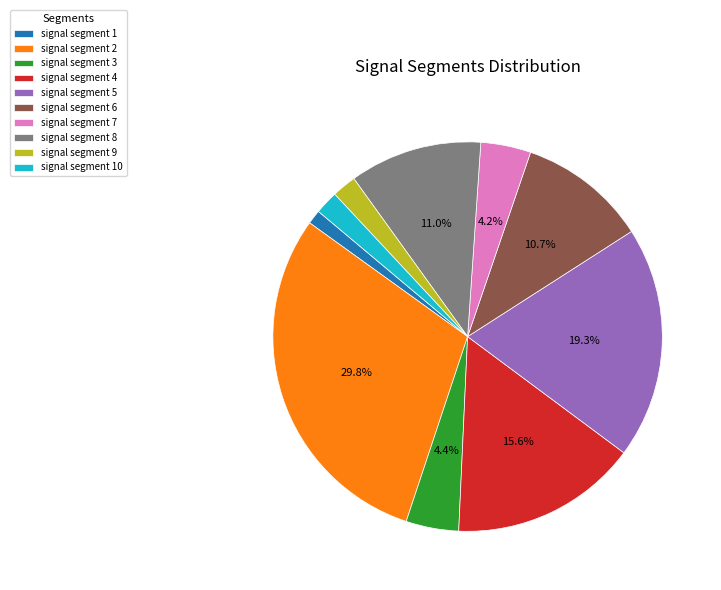

What percentage is the signal segment 10 slice, to the nearest percent?

2%